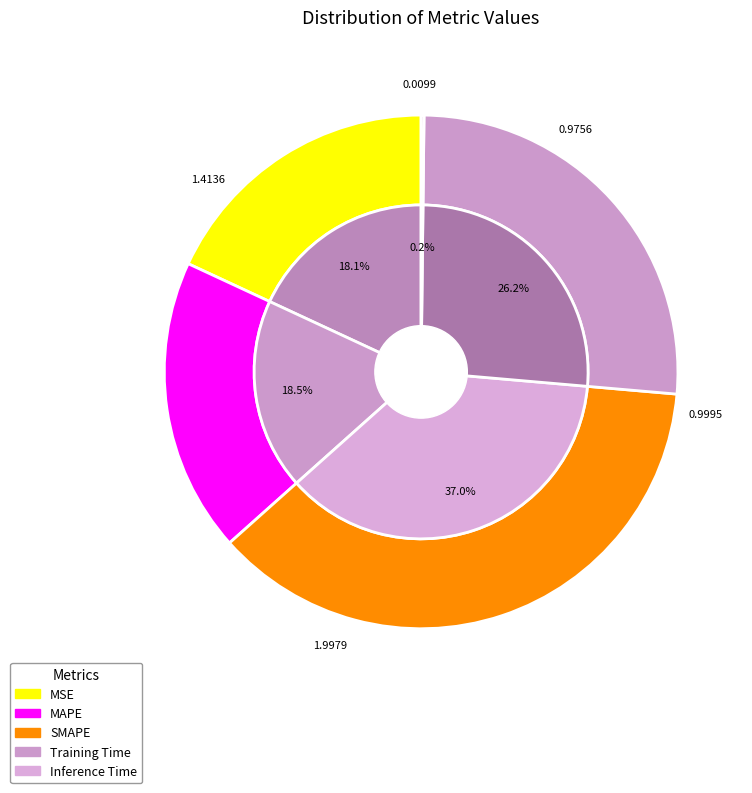

How many slices are in this pie chart?

5